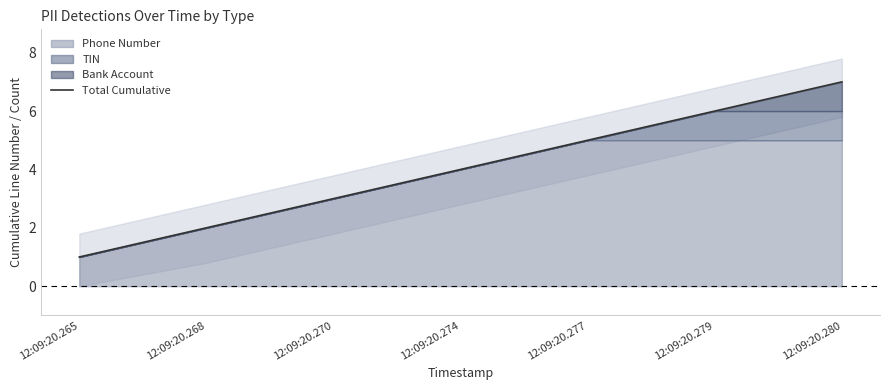

Which category has the lowest value across all series?

12:09:20.265